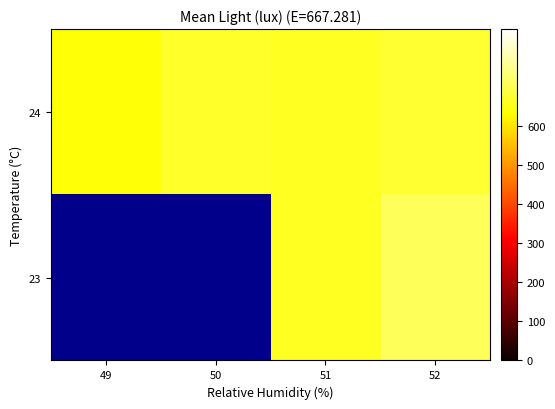

List the series in order of their overall mean, highest first.

23, 24